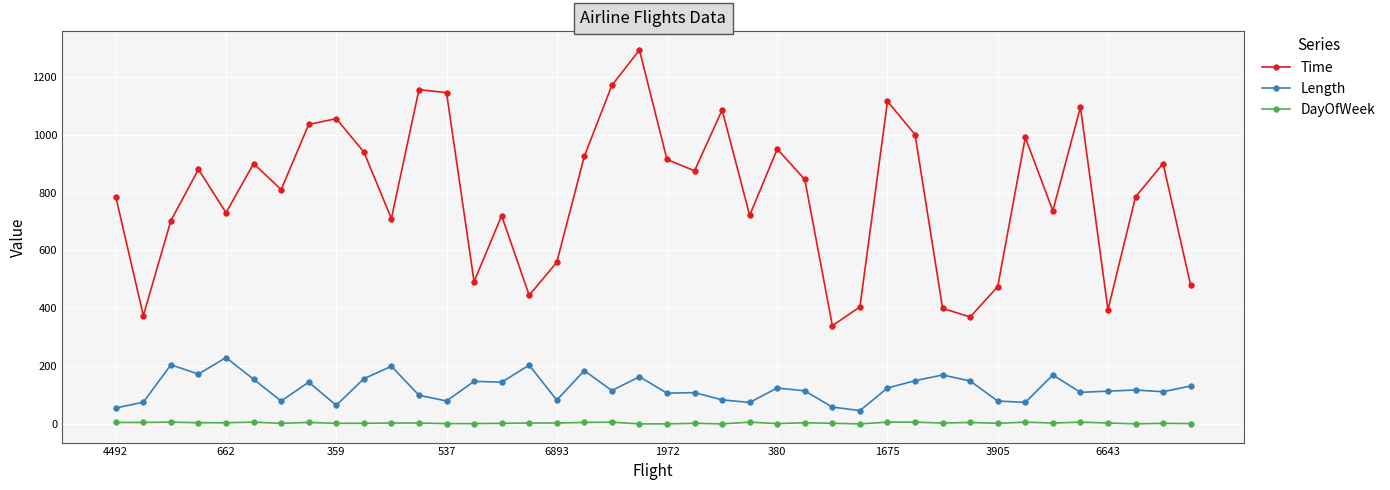

Rank the series by their maximum value, from lowest to highest.

DayOfWeek, Length, Time